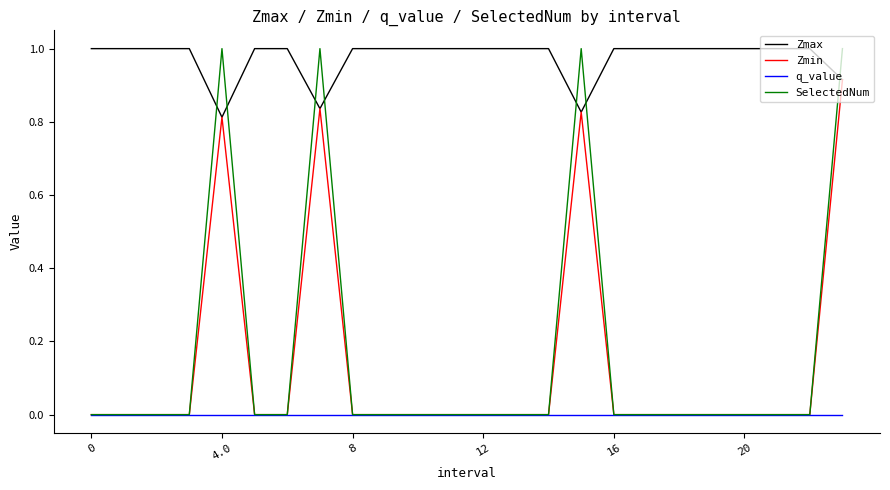

True or false: Zmin has more than 2 interior local peaks.

True